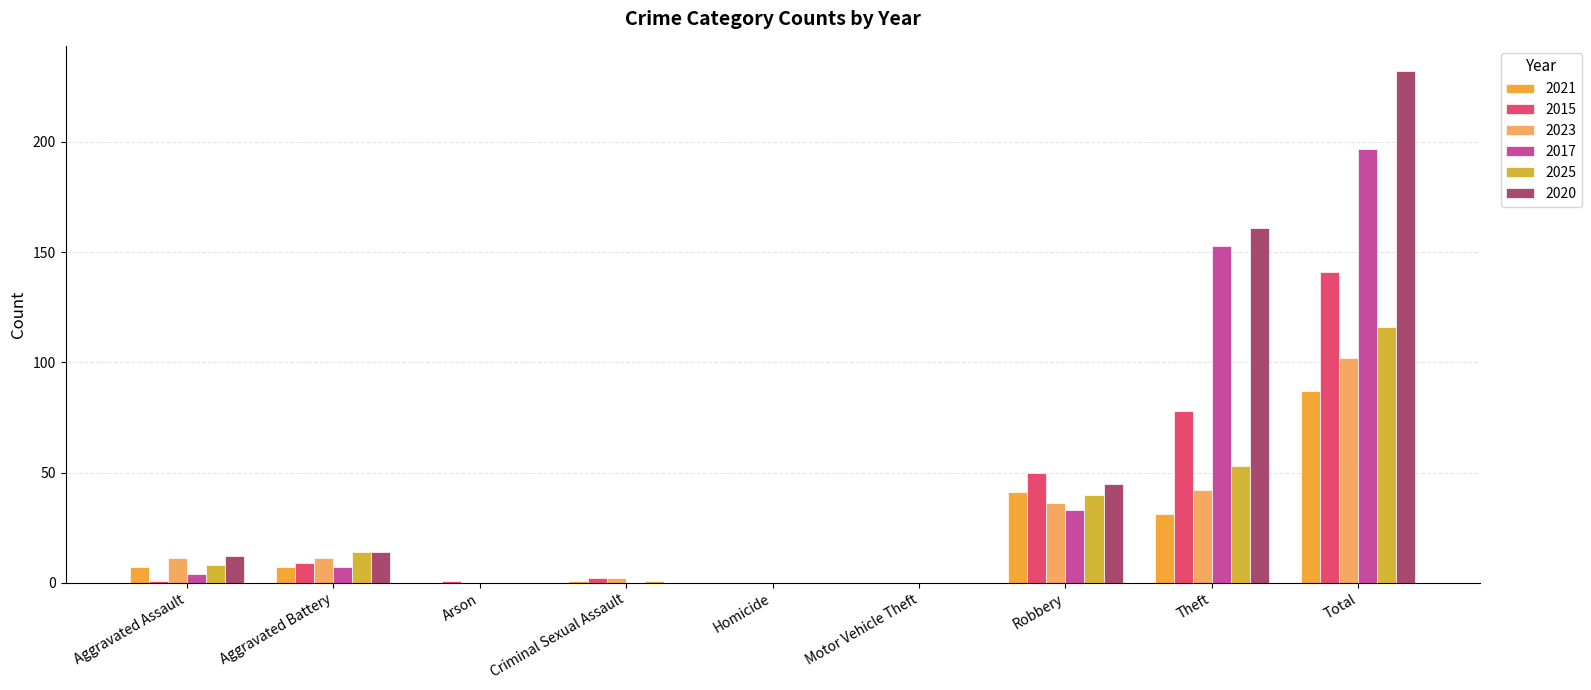

What is the highest value of the 2025 series?

116